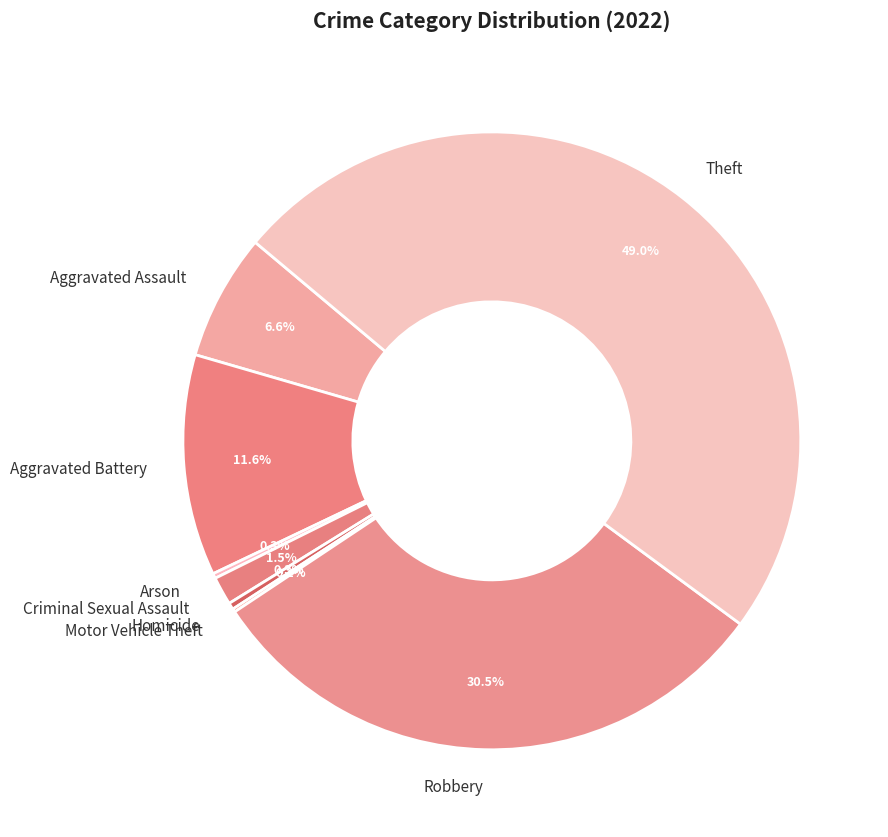

What percentage do Theft and Criminal Sexual Assault together represent?

50.5%